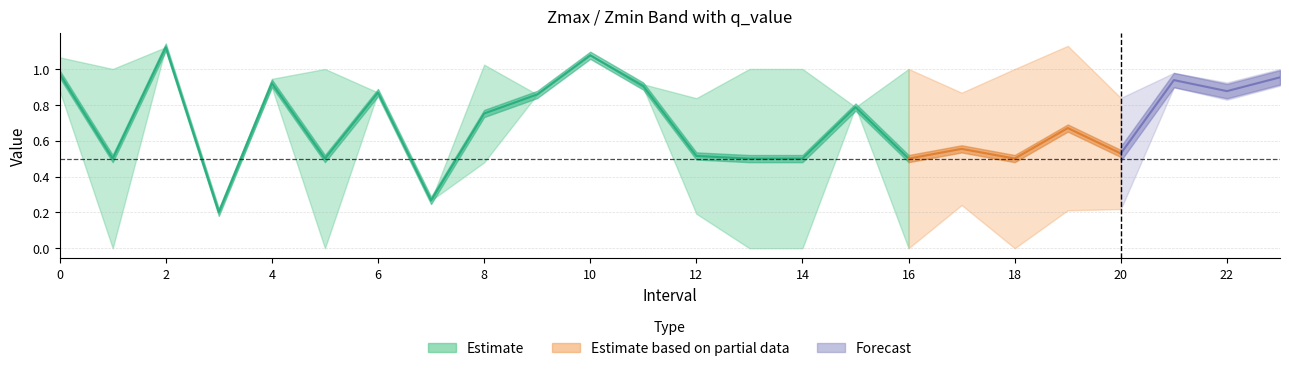

Does the chart have visible grid lines?

Yes